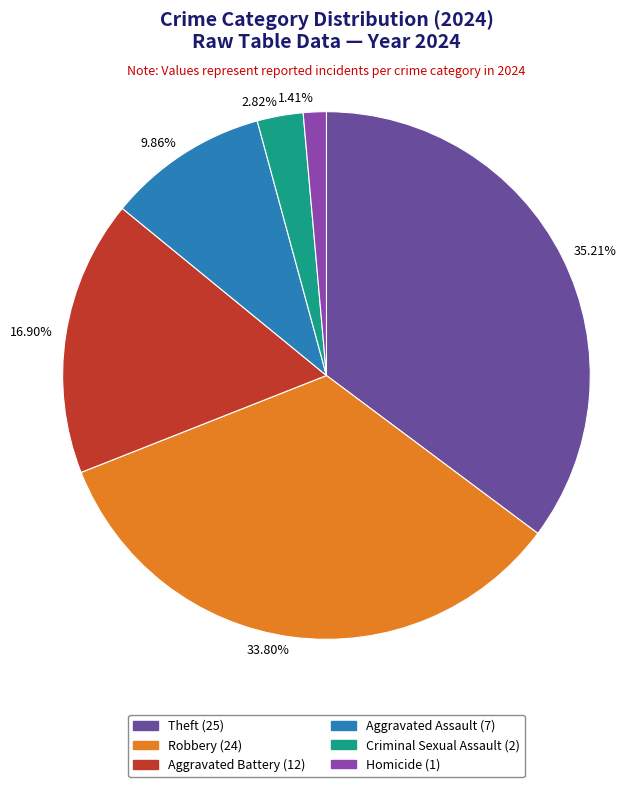

Is there a majority slice in this chart?

No